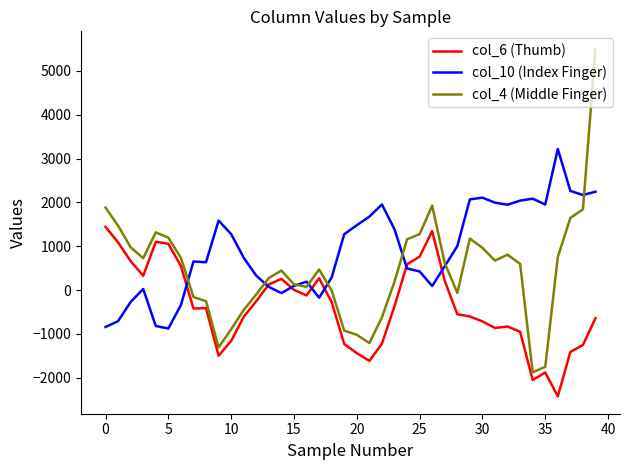

In col_6 (Thumb), how many points are higher than both neighbors (excluding endpoints)?

7